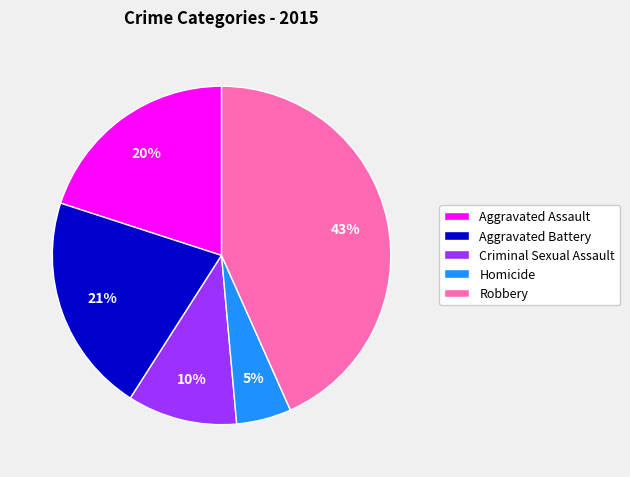

Which slice is the smallest?

Homicide